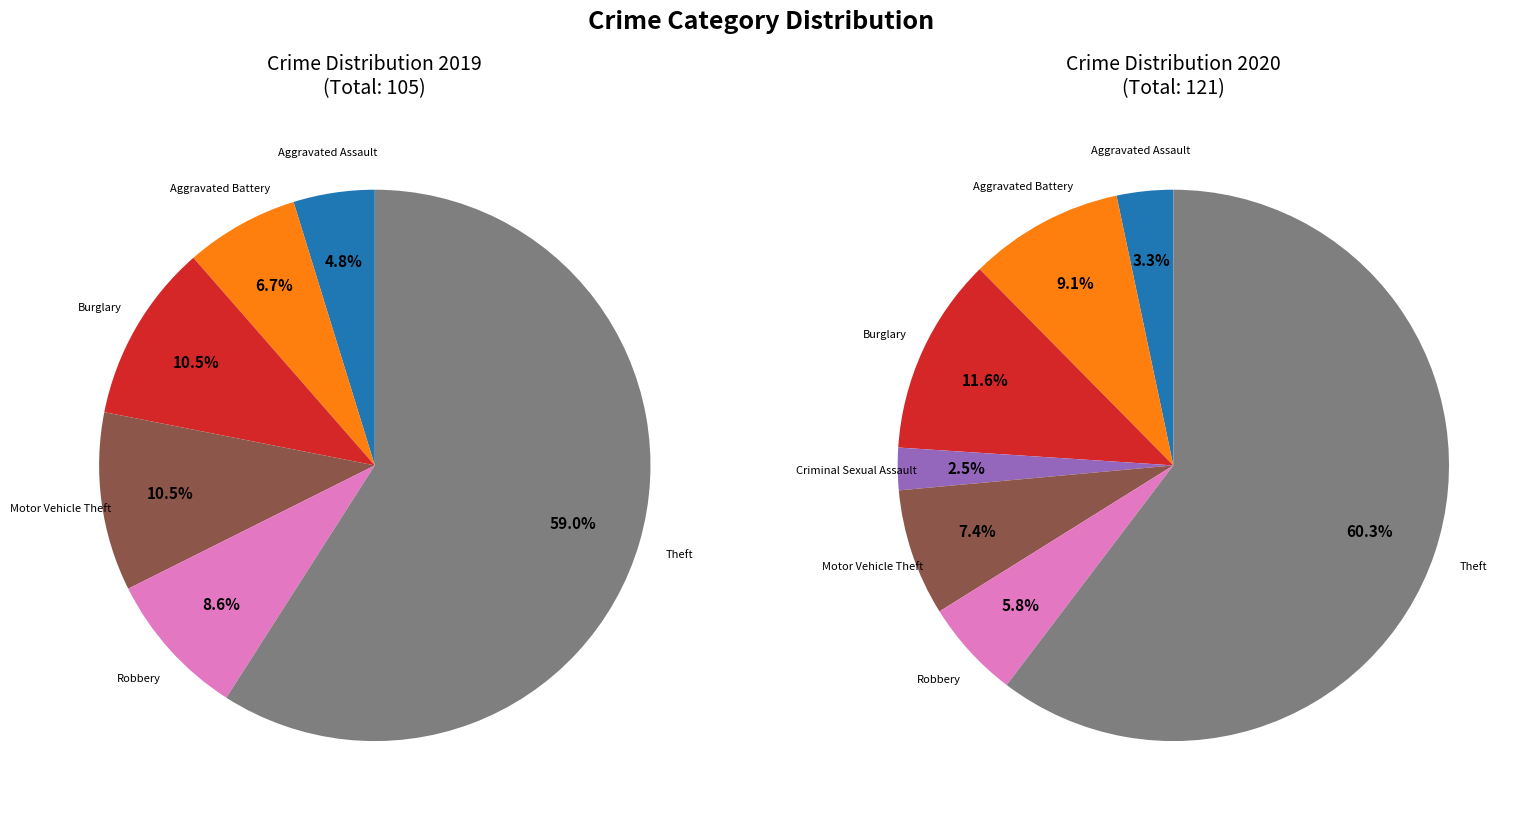

To the nearest percent, what is the combined percentage of 3 and 4?

10%